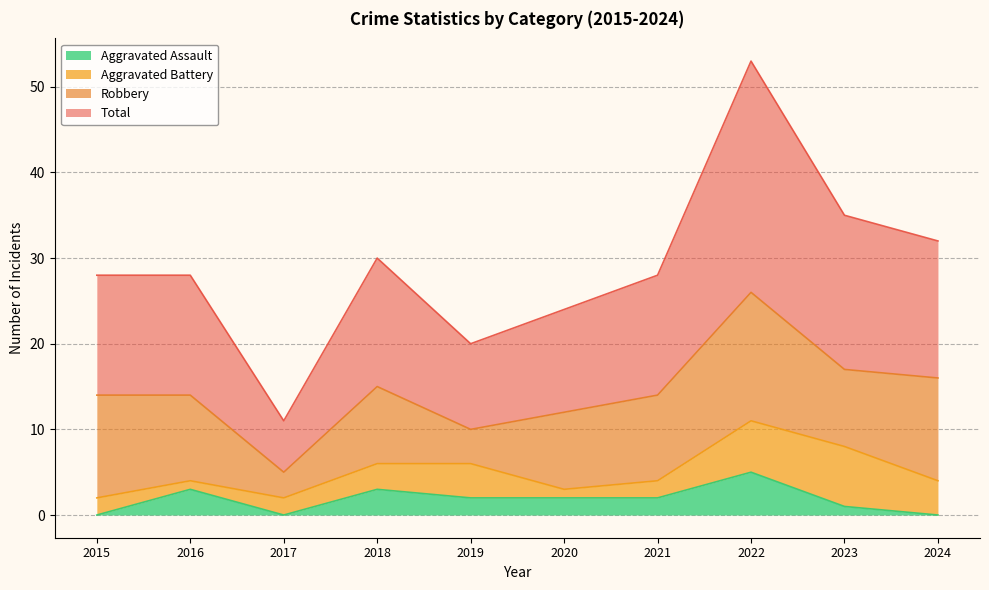

Which category has the highest value in the Aggravated Assault series?

2022